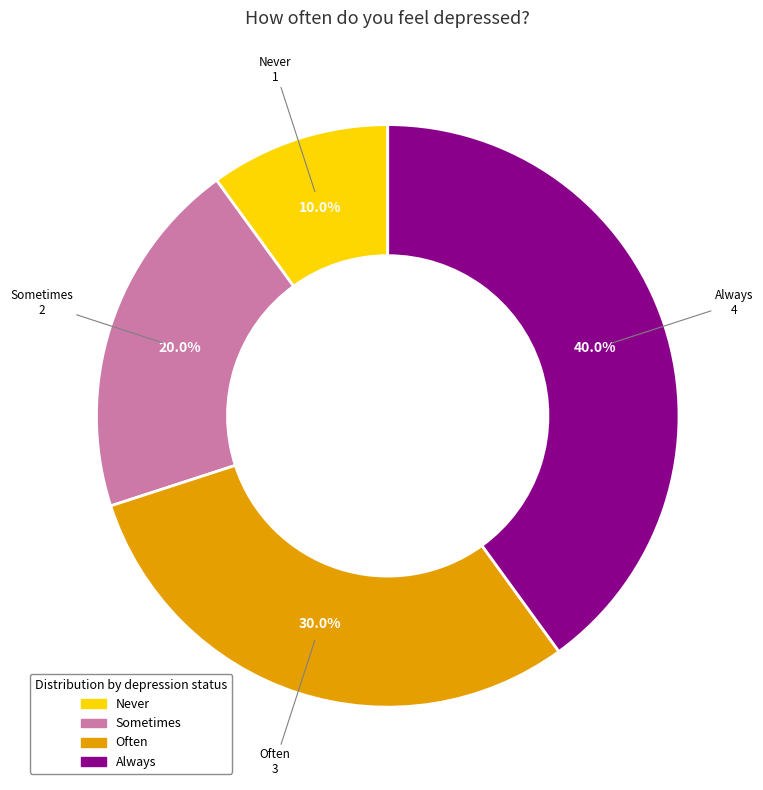

To the nearest percent, what is the combined percentage of Never and Often?

40%